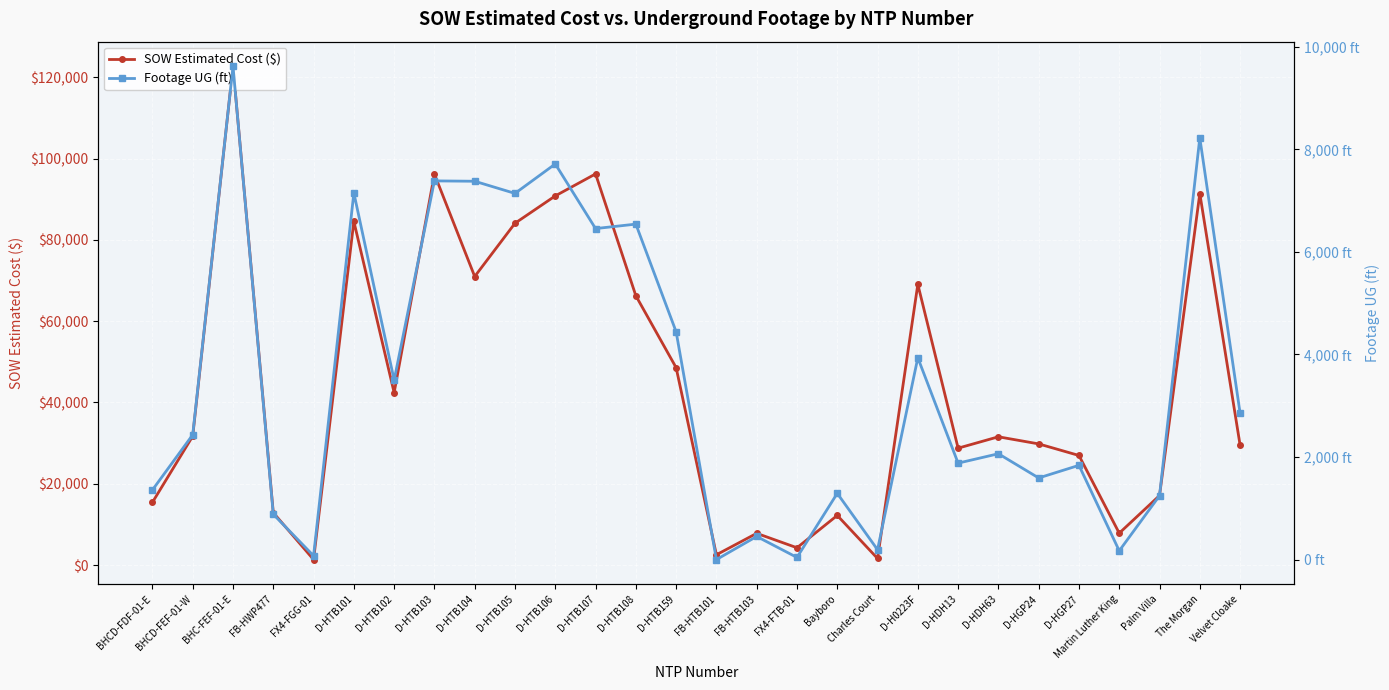

What are all the series names shown in the legend?

SOW Estimated Cost ($), Footage UG (ft)